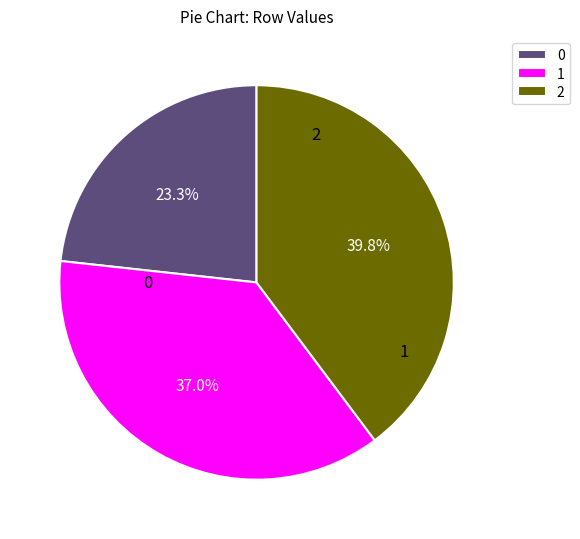

Which slice is the smallest?

0